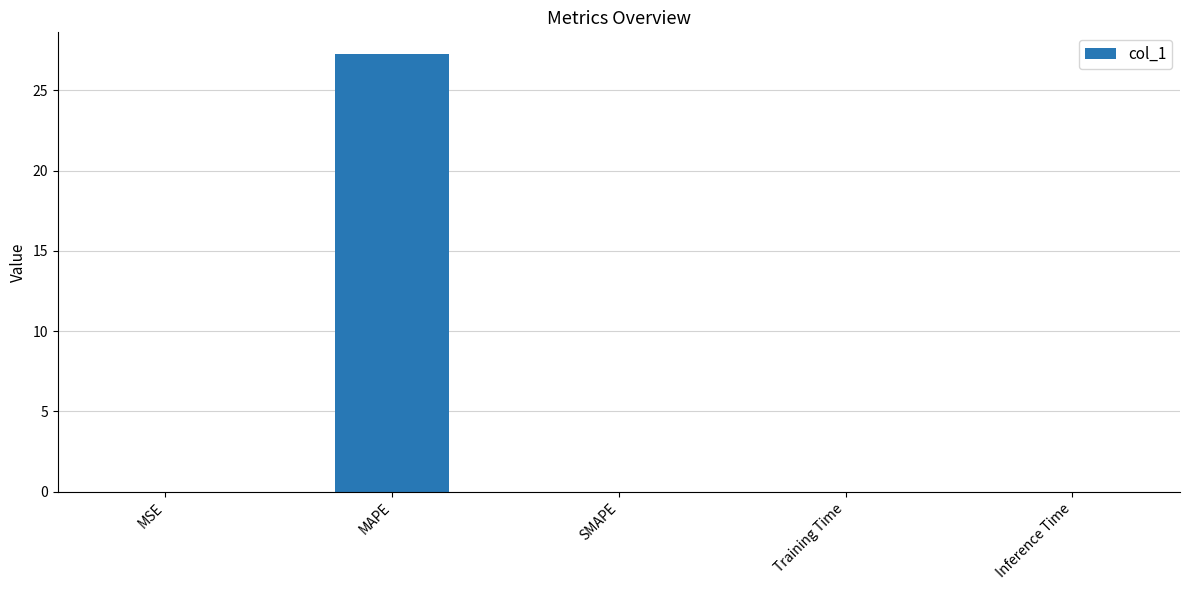

True or false: the data shows 0.0 at SMAPE.

True